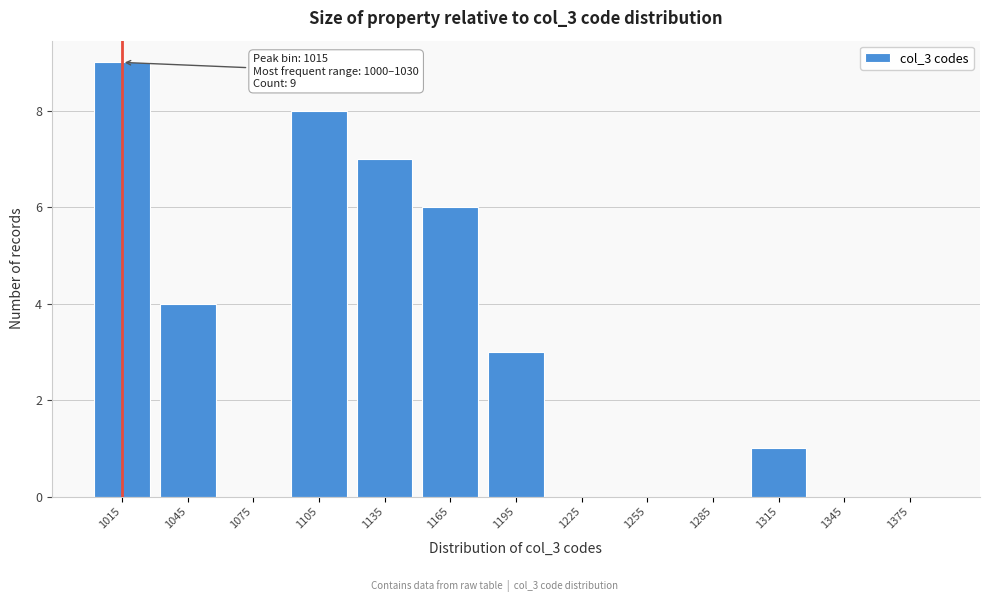

Over which range of the x-axis is the bar tallest?

1000 to 1030